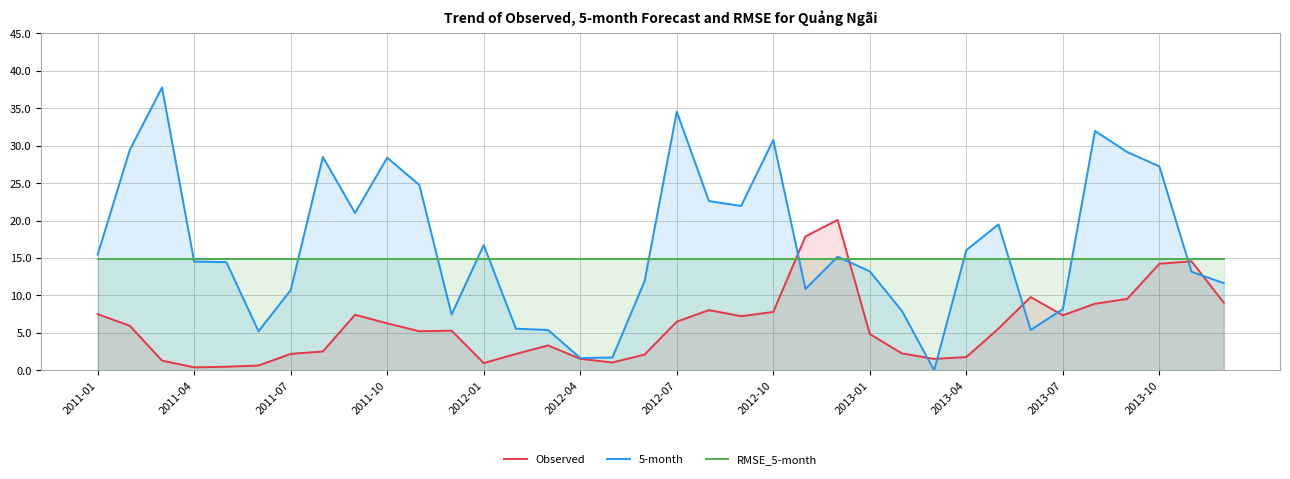

Does the chart display data point markers on the line(s)?

No